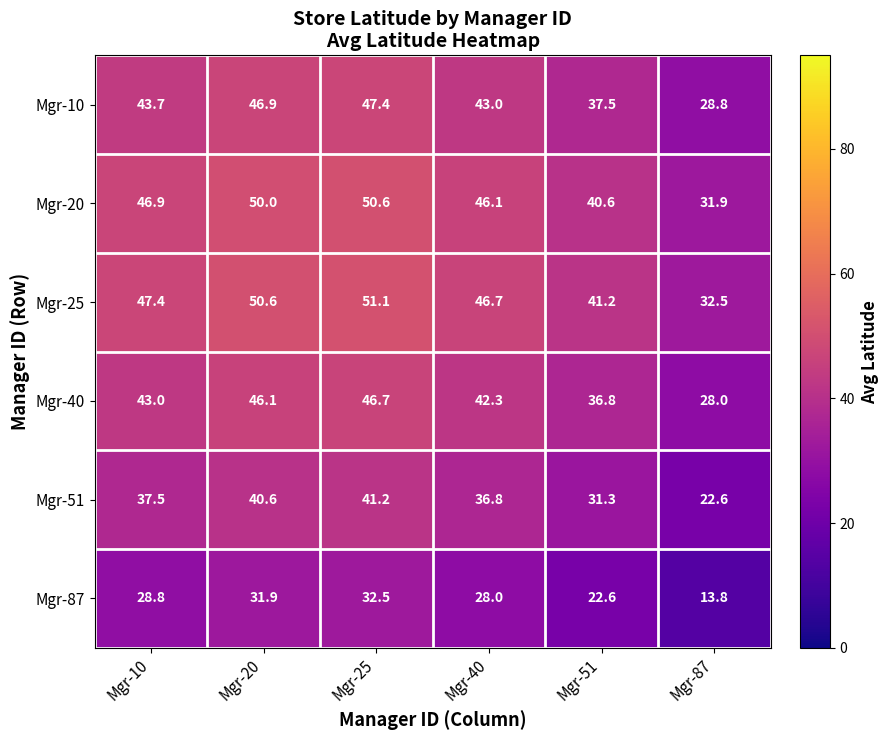

What is the spread (max minus min) of values at Mgr-87?

18.7